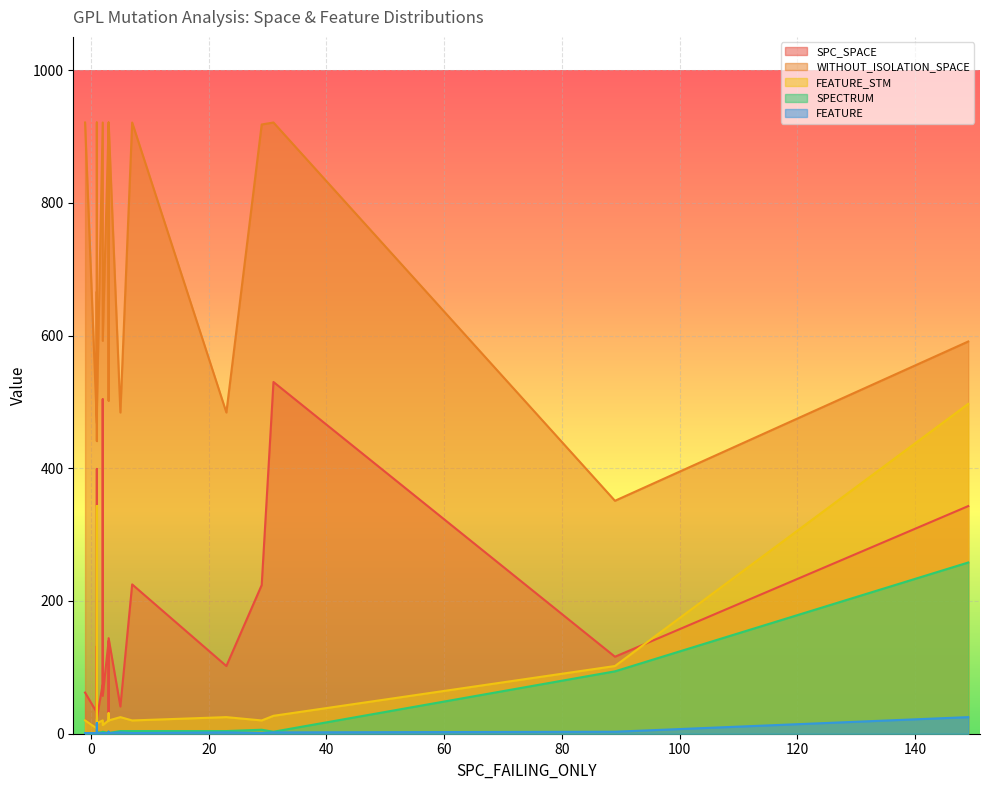

True or false: FEATURE has more than 1 interior local peaks.

True